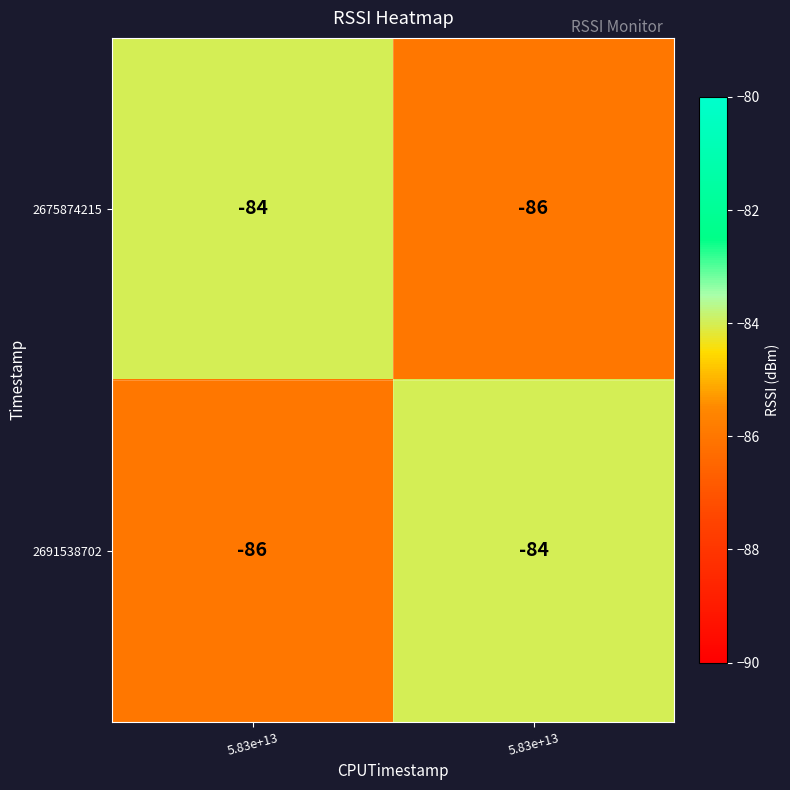

Which series has the largest total across all categories?

2675874215